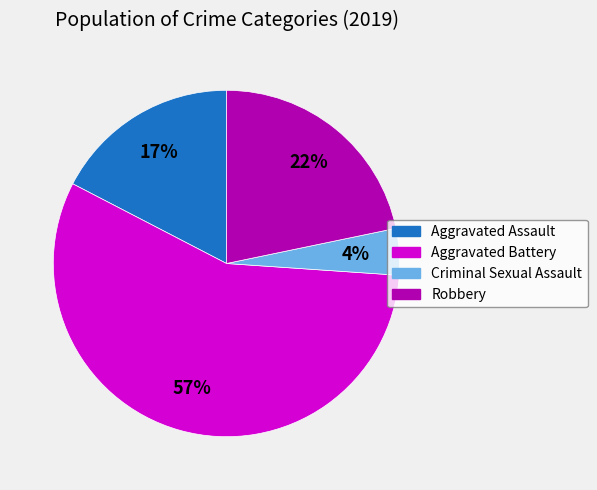

Does Aggravated Assault represent more than half of the total?

No